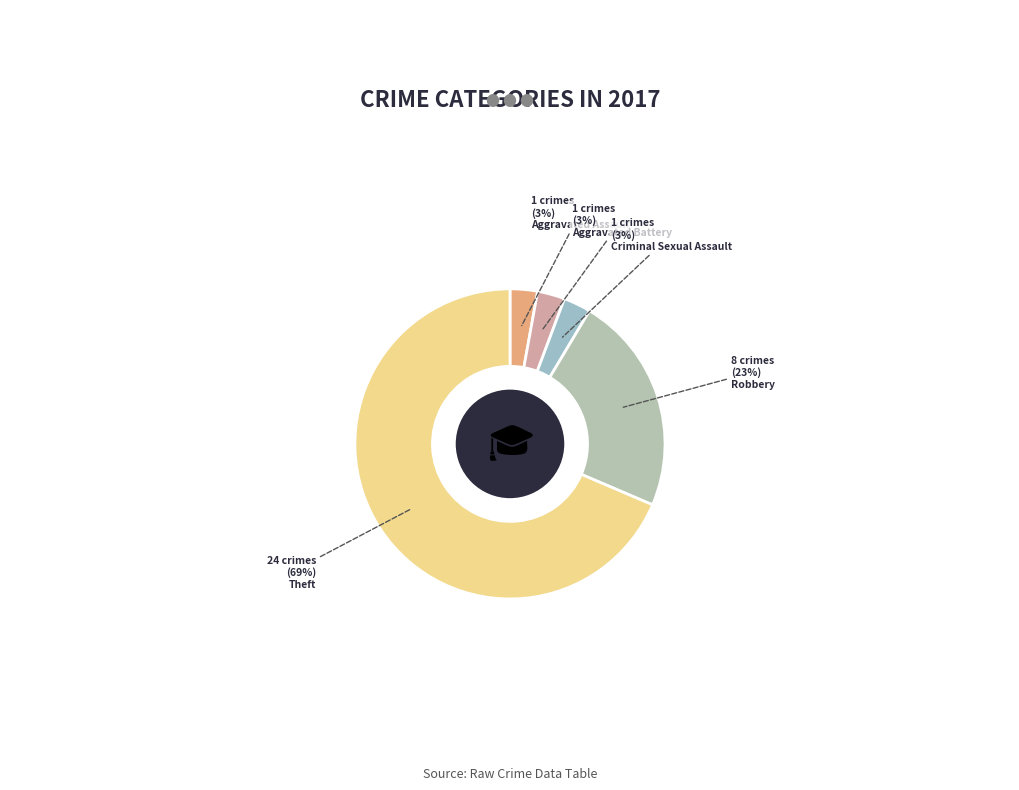

Count the number of slices in the pie.

5